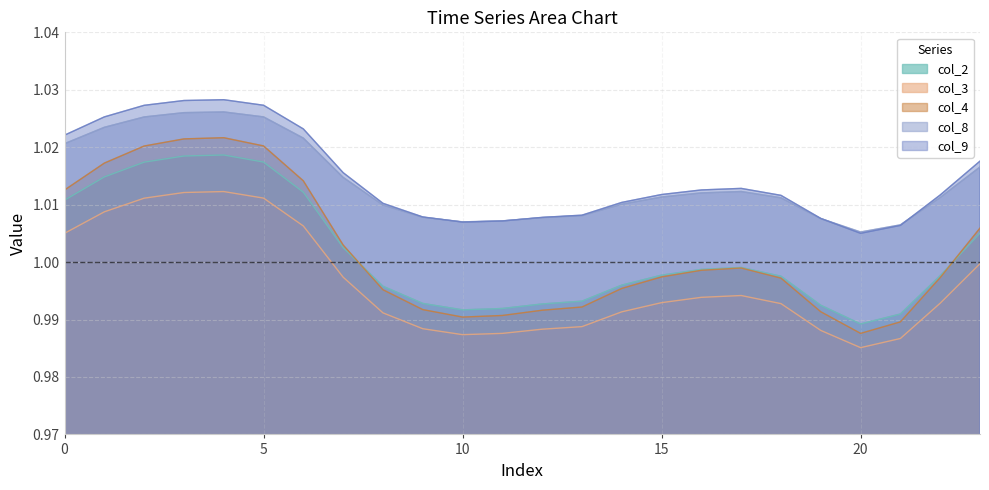

In col_2, how many points are higher than both neighbors (excluding endpoints)?

2